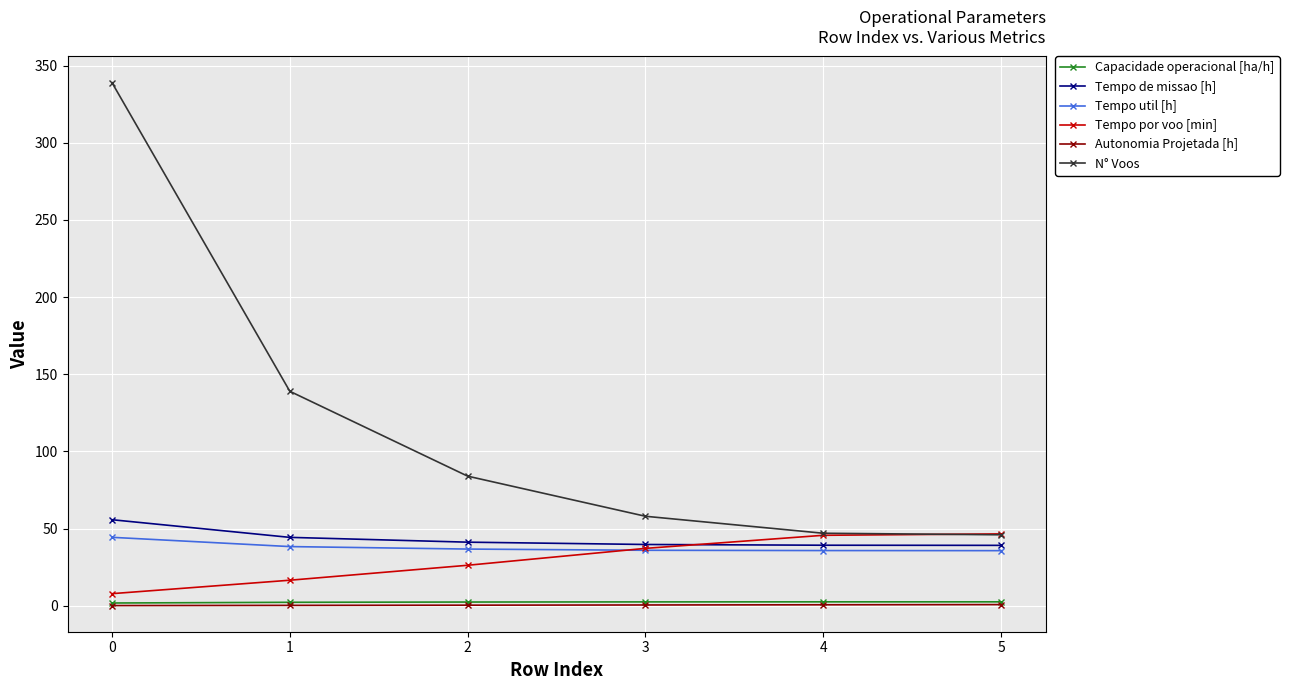

True or false: Autonomia Projetada [h] has a value of 0.1 at 0.

True